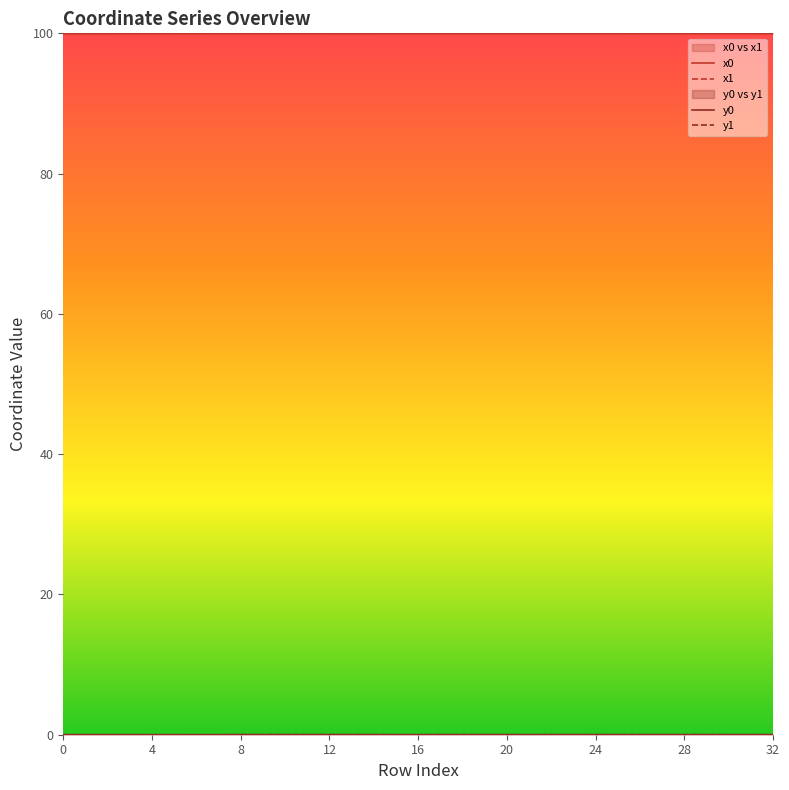

Does the chart display data point markers on the line(s)?

No